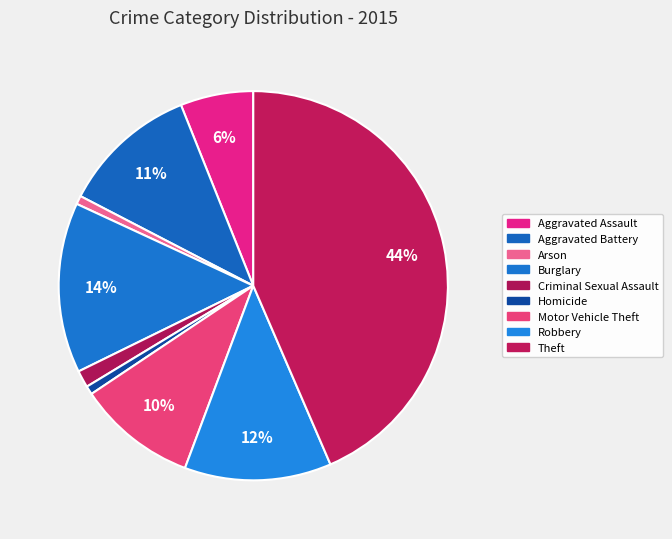

How many segments does this pie chart have?

9